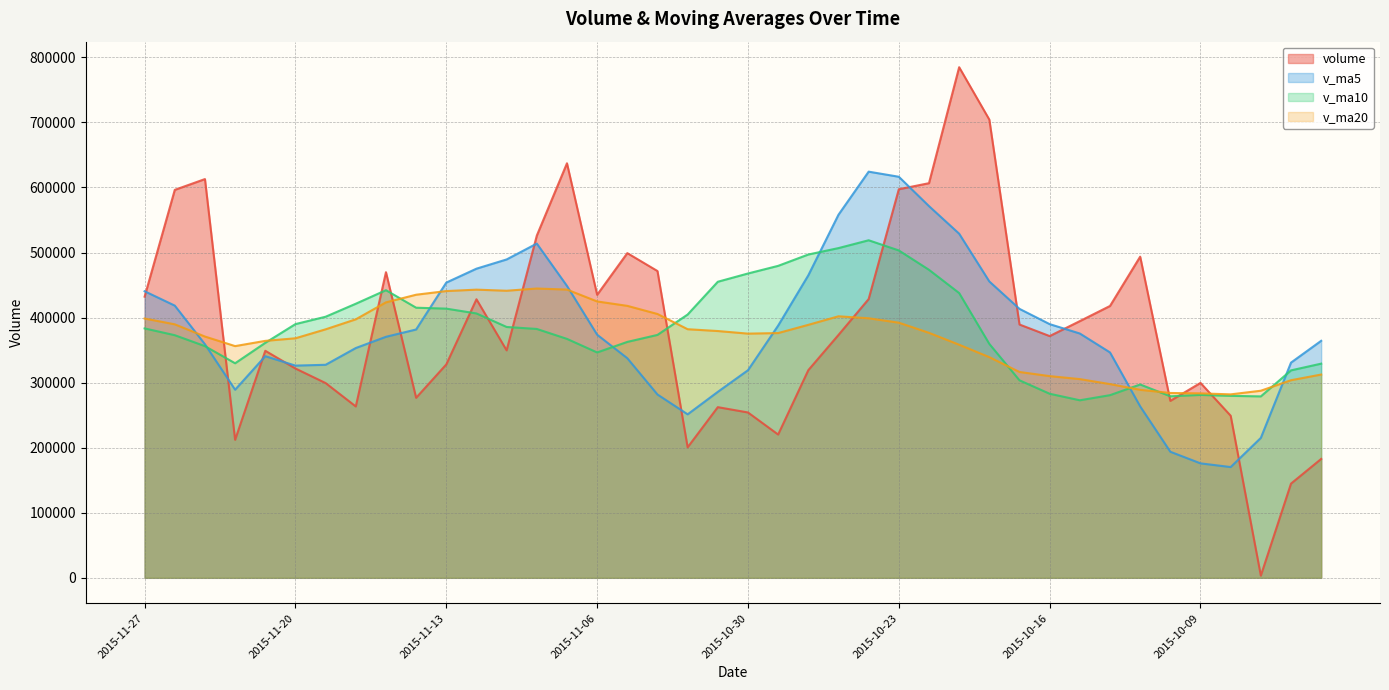

What is the sum of all v_ma5 values?

15283456.8